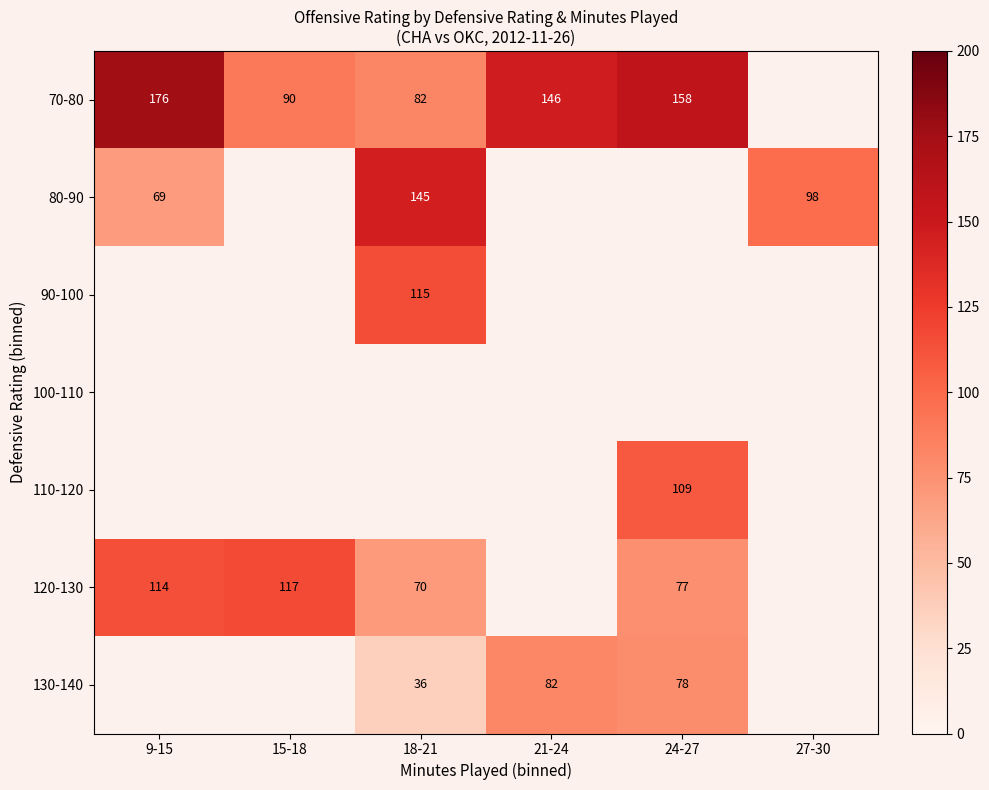

The 70-80 series shows 158 at 24-27. True or false?

True